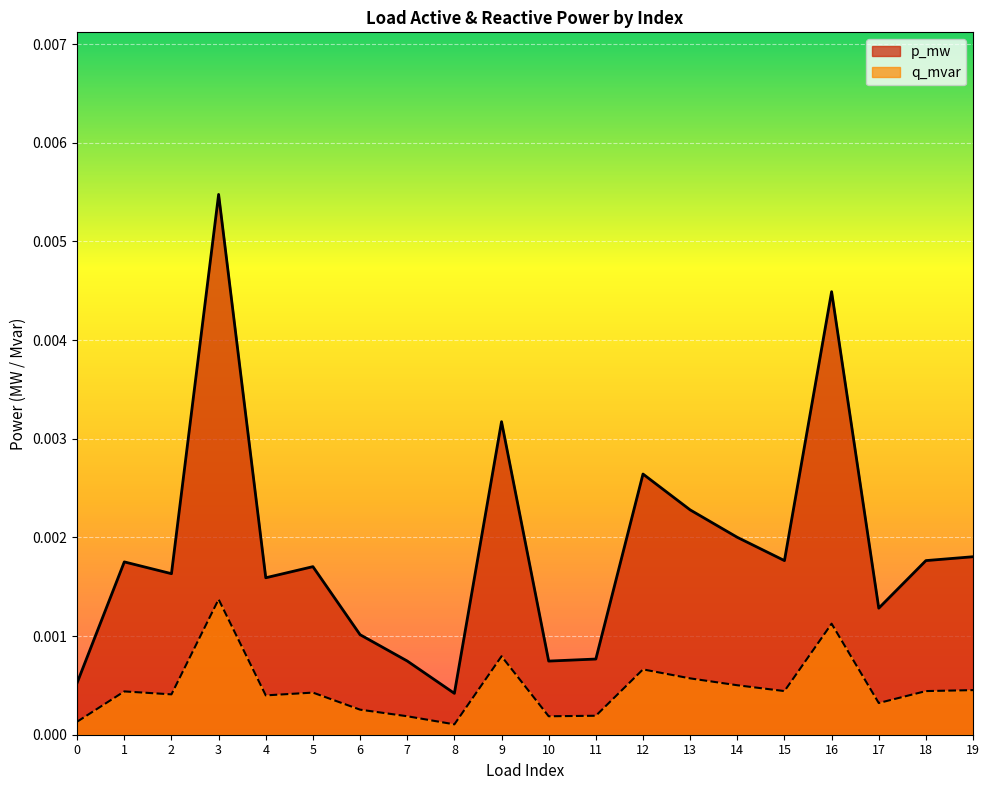

Count the number of categories in the chart.

20